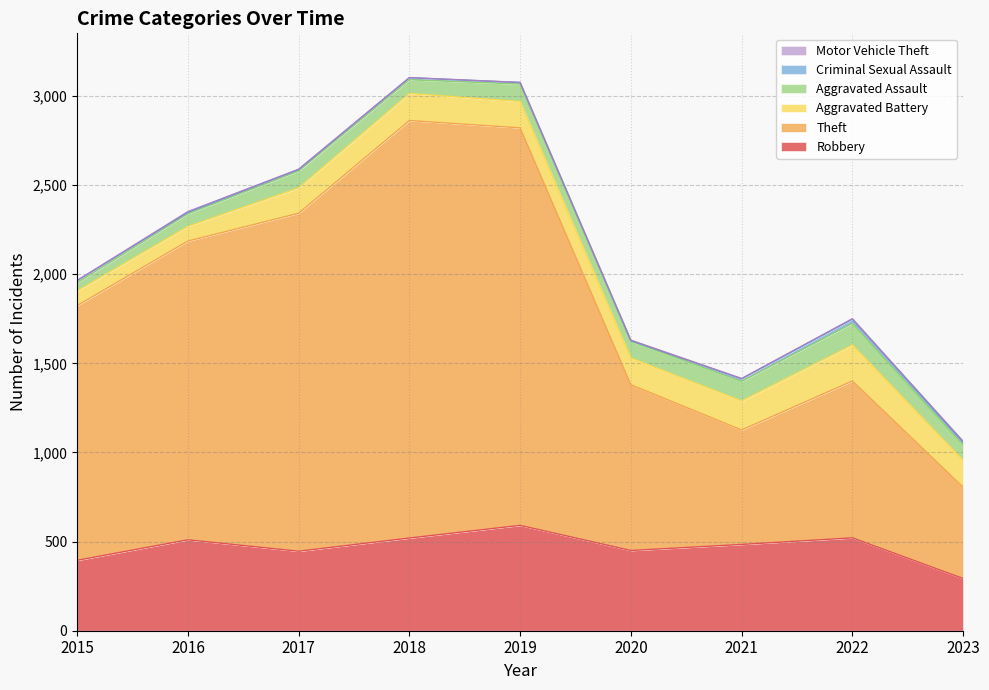

What is the value of the Theft point at the 4th from the left?

2342